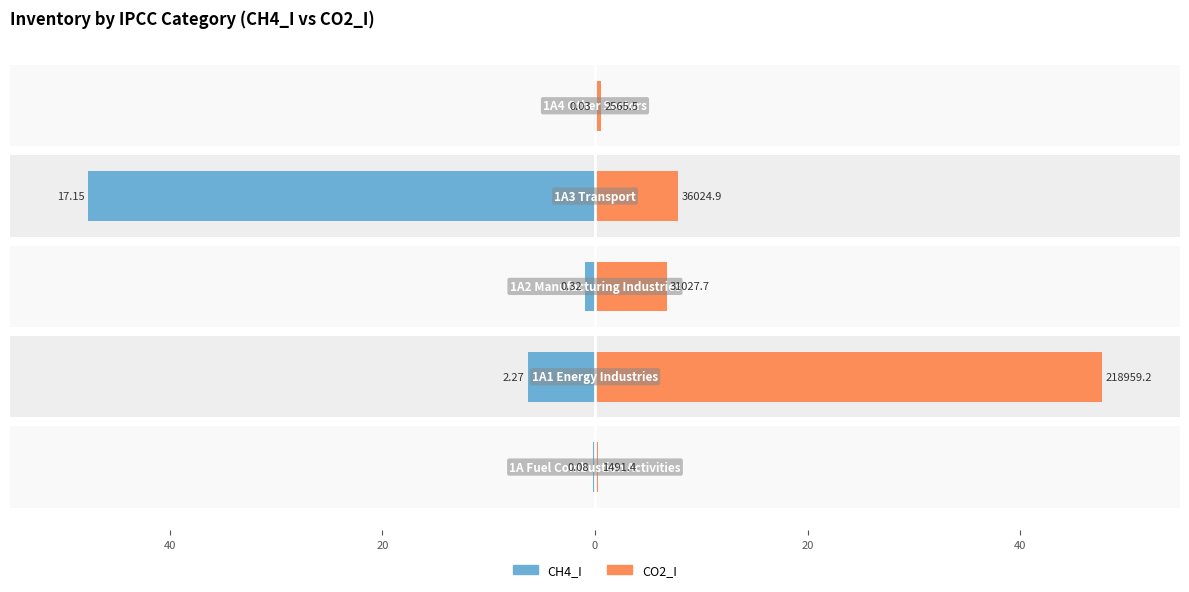

Rank the series at 60 from highest to lowest value.

CO2_I, CH4_I